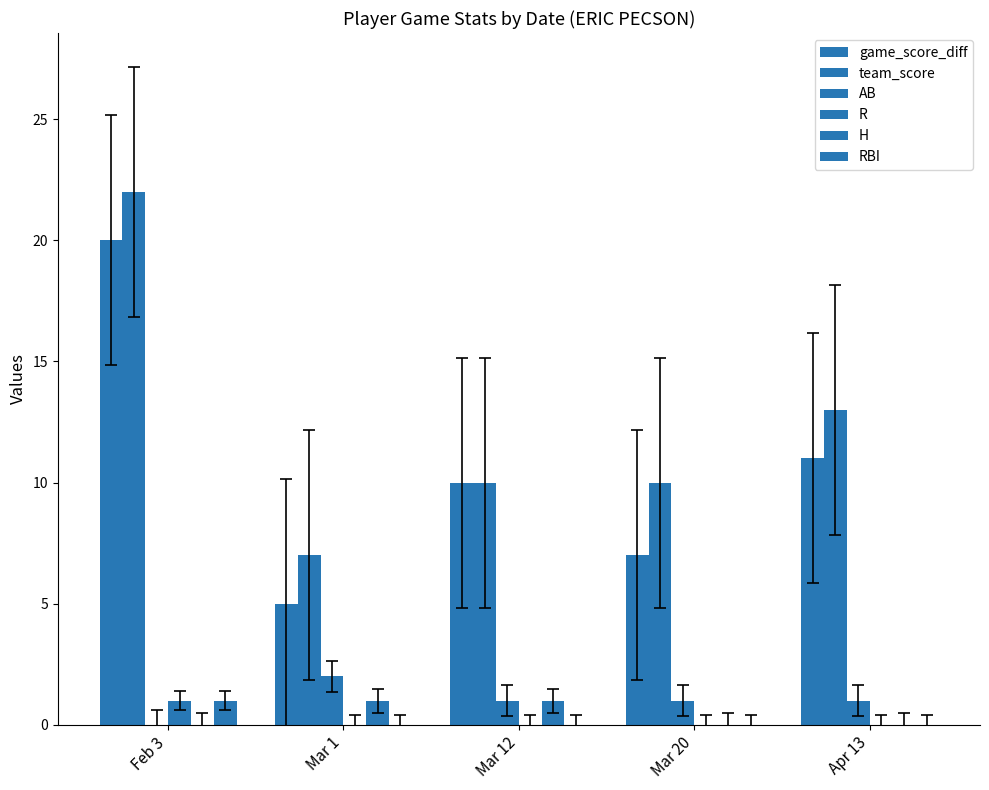

At which category does the chart reach its peak across all series?

Feb 3